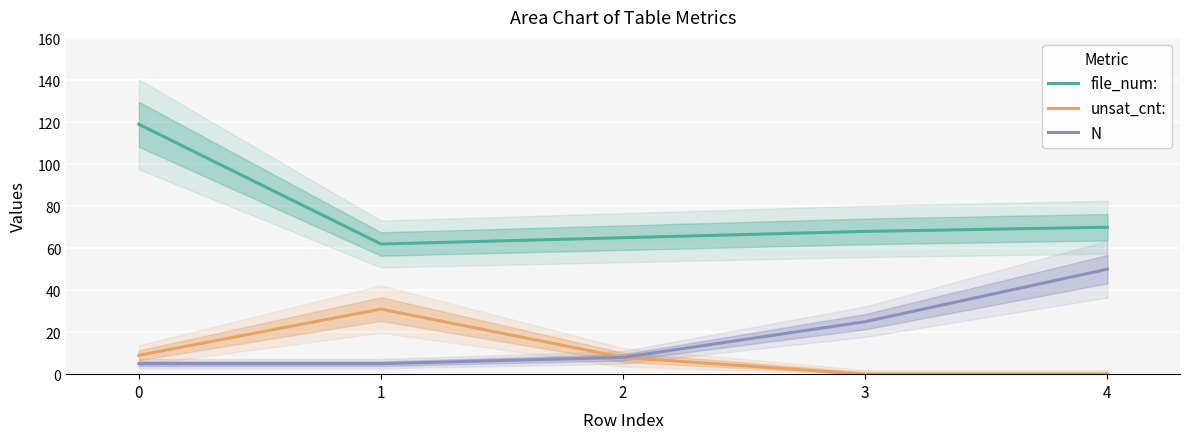

What is the difference between the maximum and minimum values in the file_num: series?

57